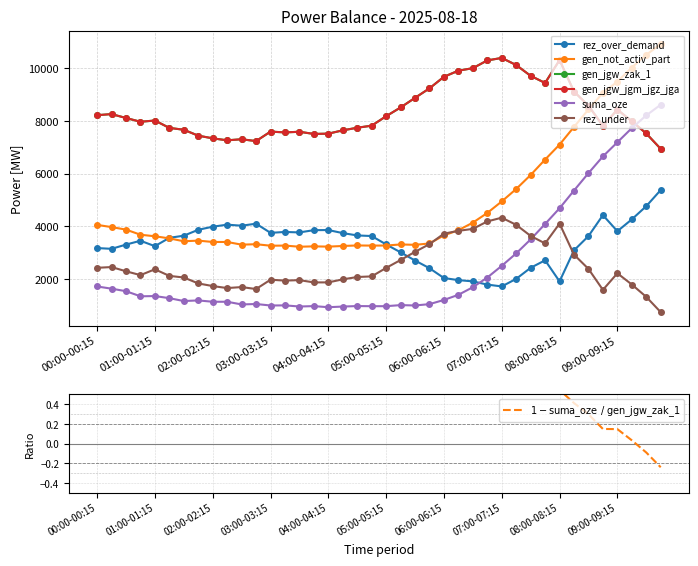

Which category has the lowest value in the rez_over_demand series?

07:00-07:15